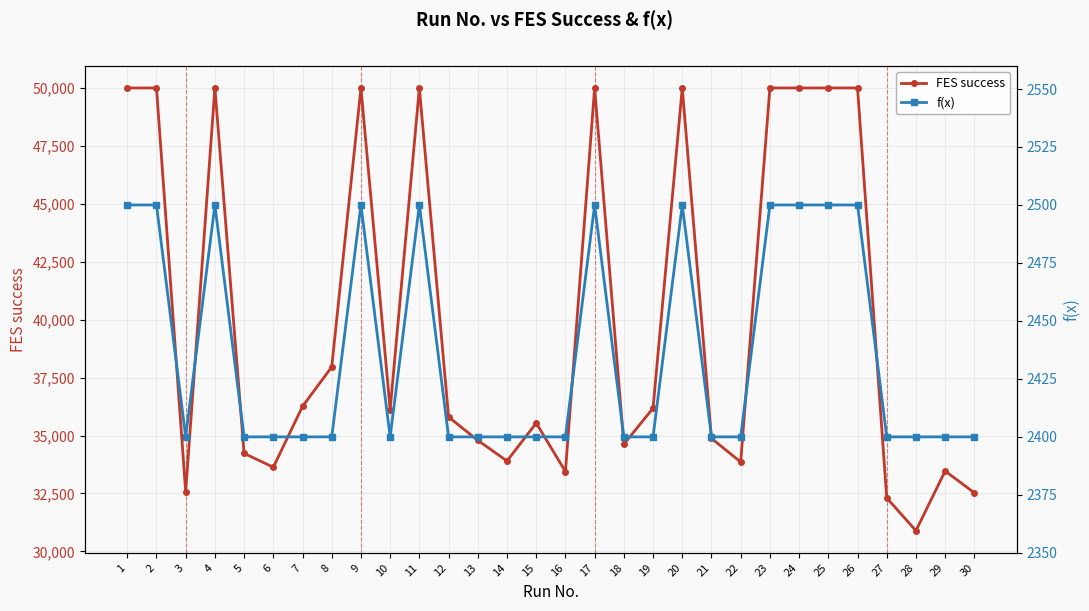

What is the average value of the FES success series?

40100